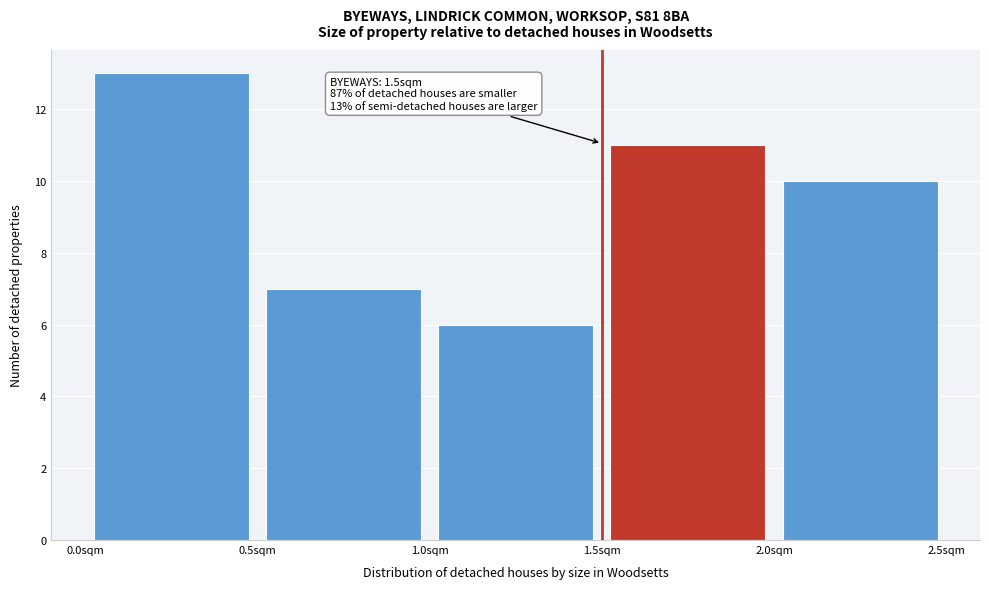

Over which range of the x-axis is the bar tallest?

0.0 to 0.5